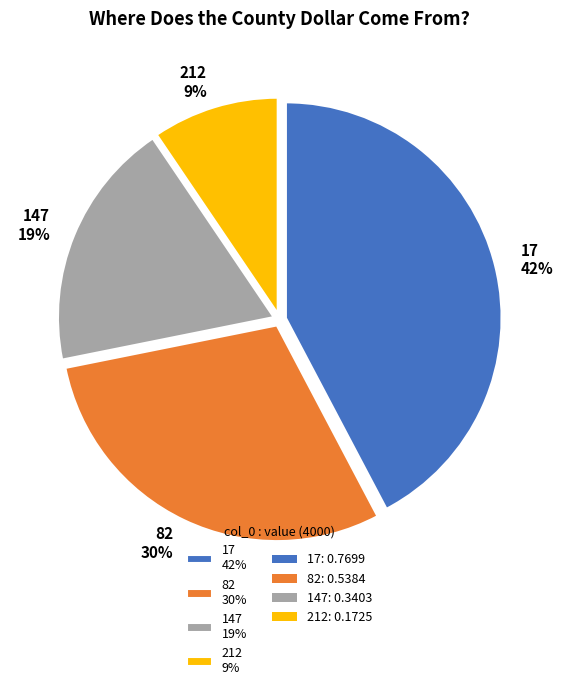

Combined, do 212 and 17 account for over 50%?

Yes